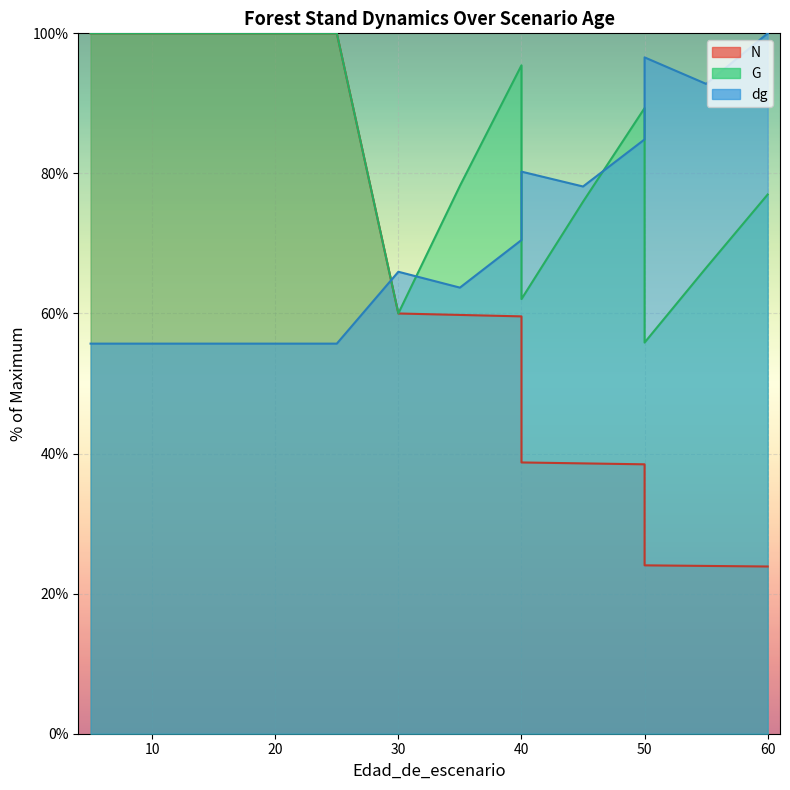

Between 40 and 45, which is larger?

40